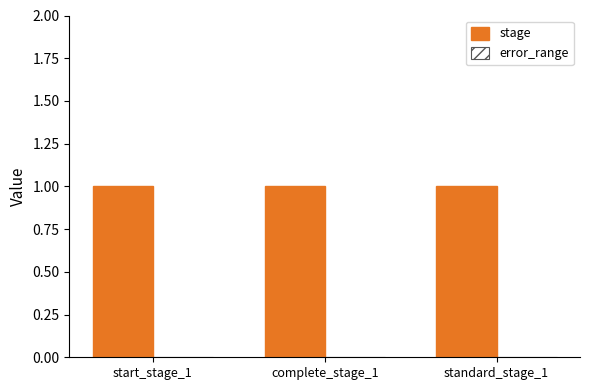

How many data points does each series have?

3